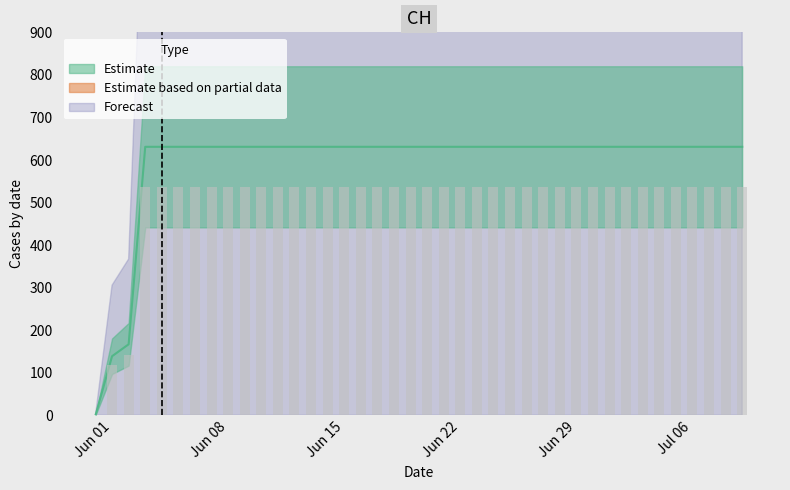

Which has a higher value, 2020-06-11 or 2020-06-06?

2020-06-11